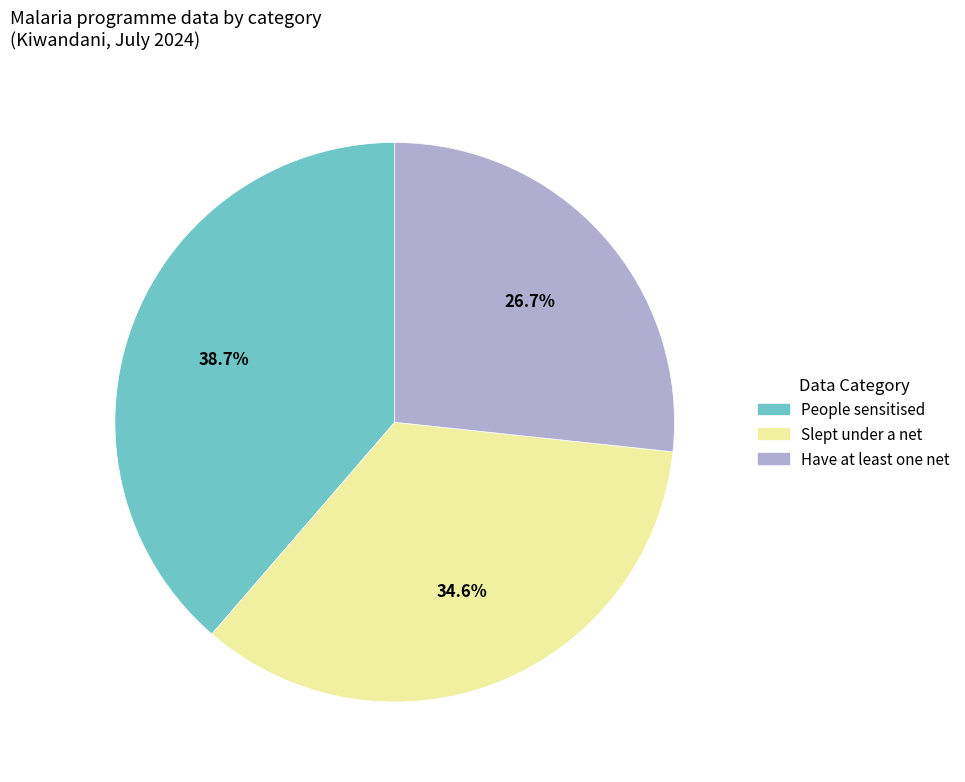

To the nearest percent, what is the difference between the largest and smallest slice percentages?

12%